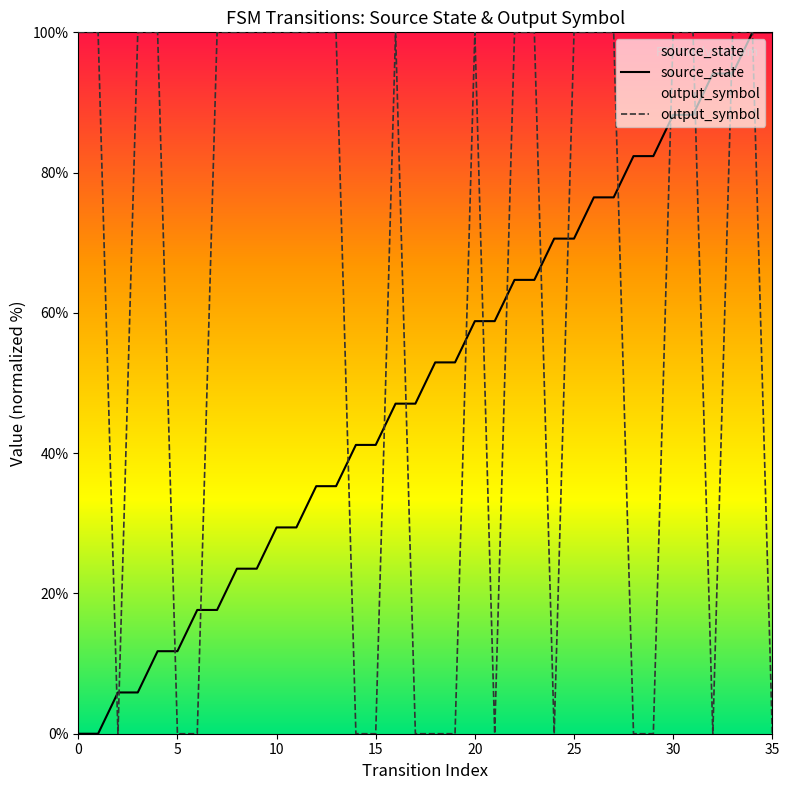

At 21, list the series in order from largest to smallest.

source_state, output_symbol